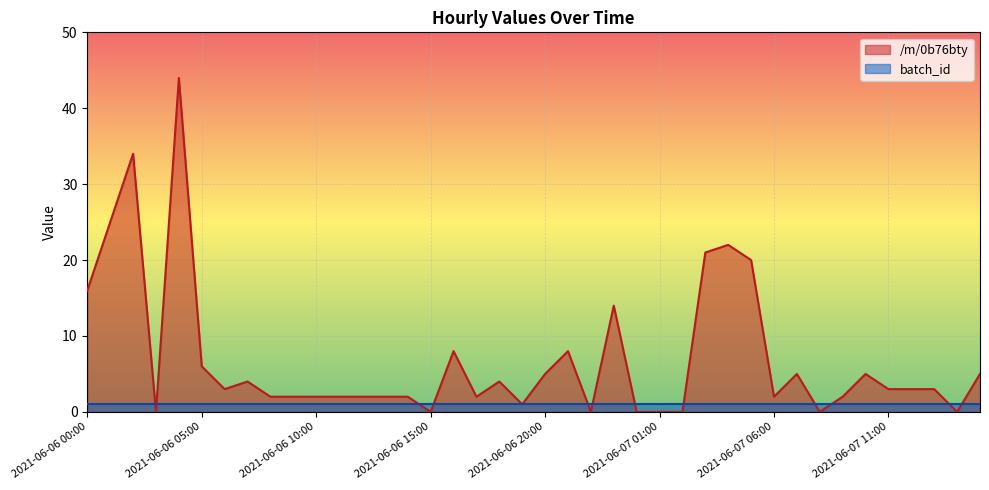

What position from the right is 2021-06-07 00:00?

16